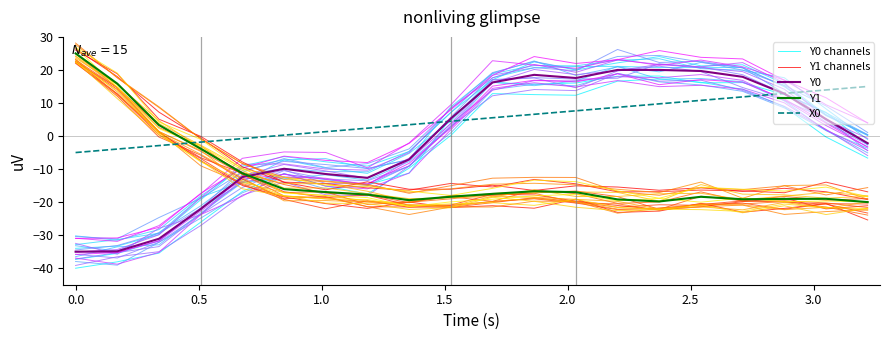

What is the minimum value for Y0 channels?

-37.3